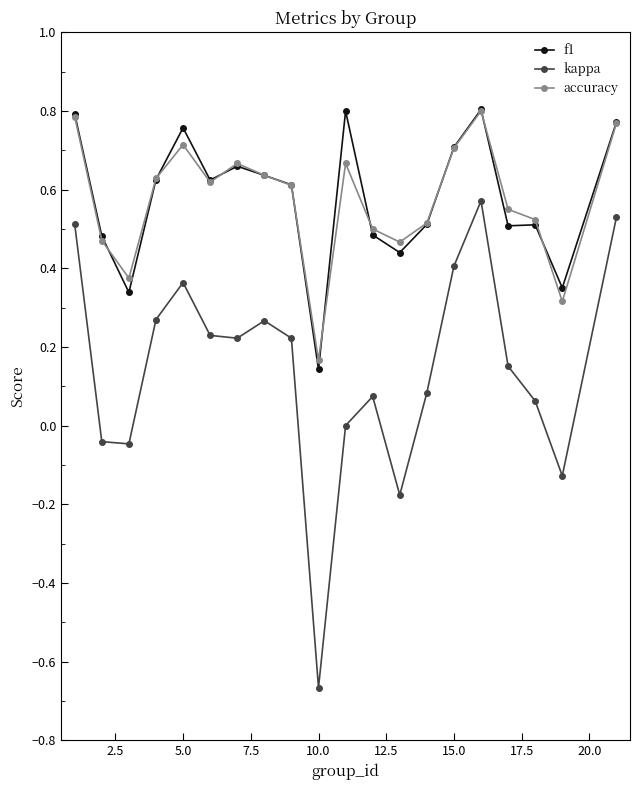

True or false: kappa and f1 intersect in this chart.

False